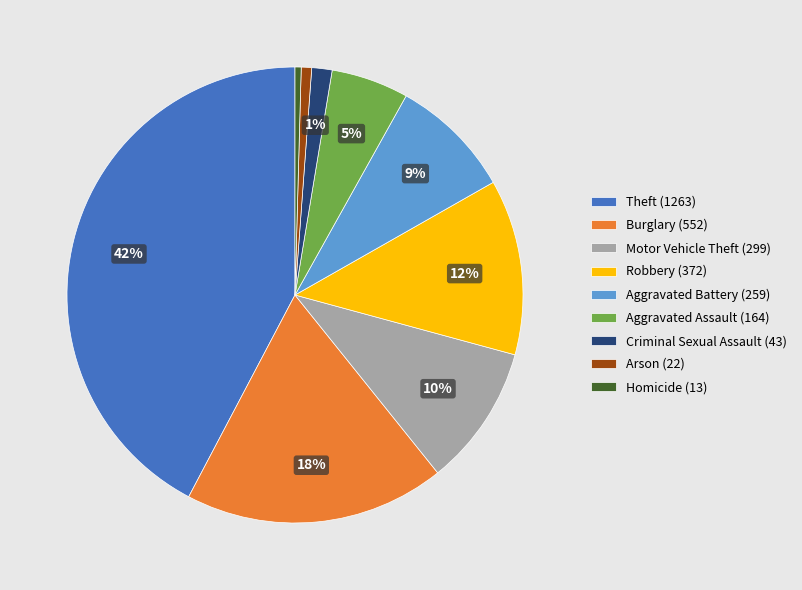

True or false: Arson (22) accounts for 12% of the total.

False